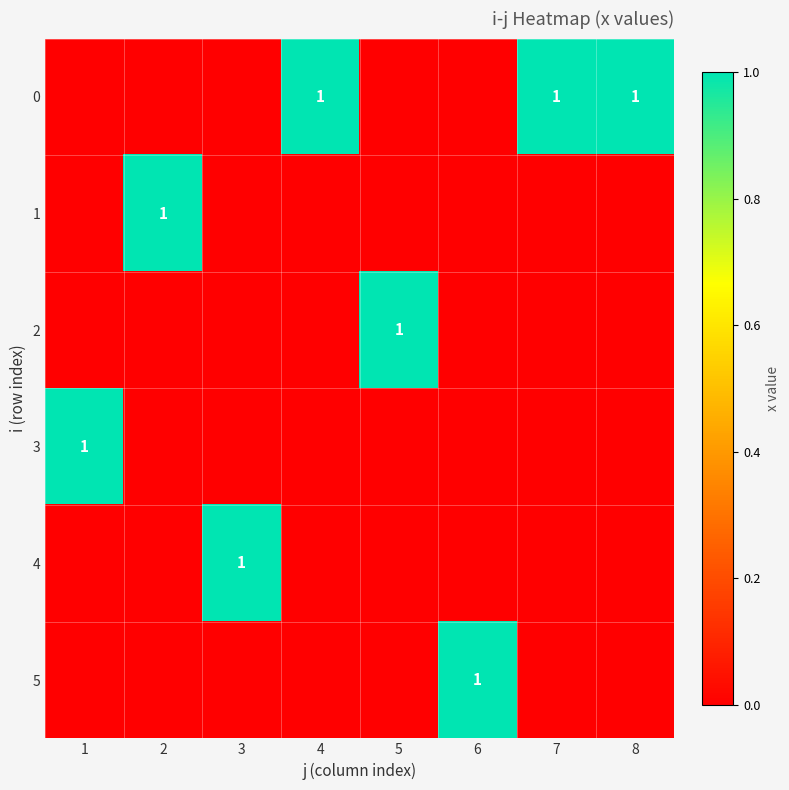

Between 3 and 8, which is larger?

8